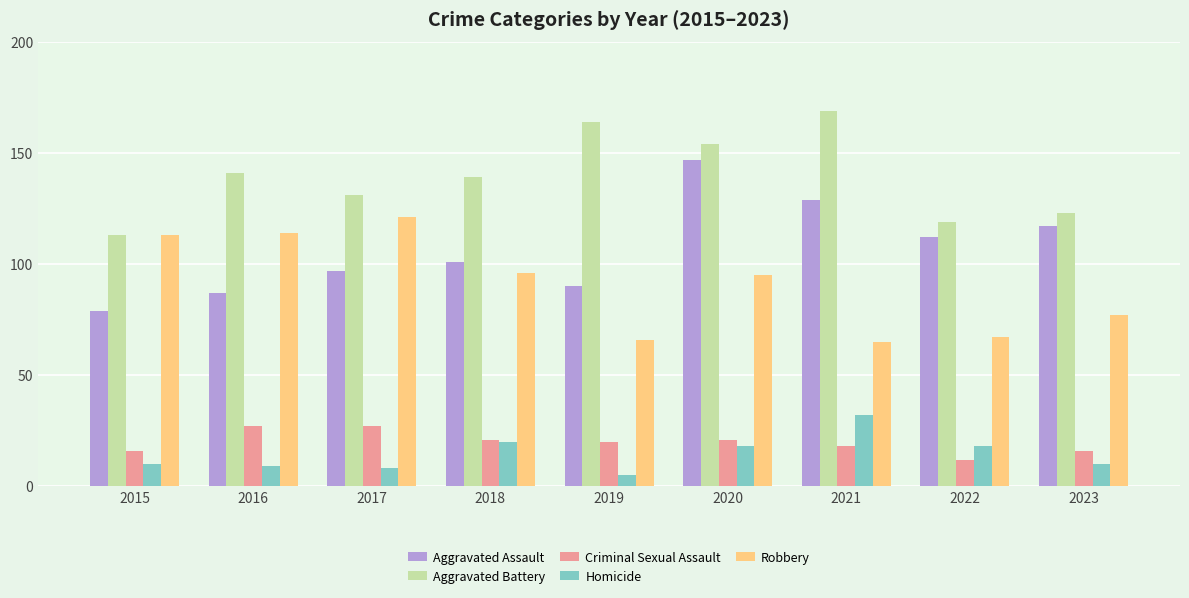

What is the difference between the Robbery values at 2021 and 2015?

48